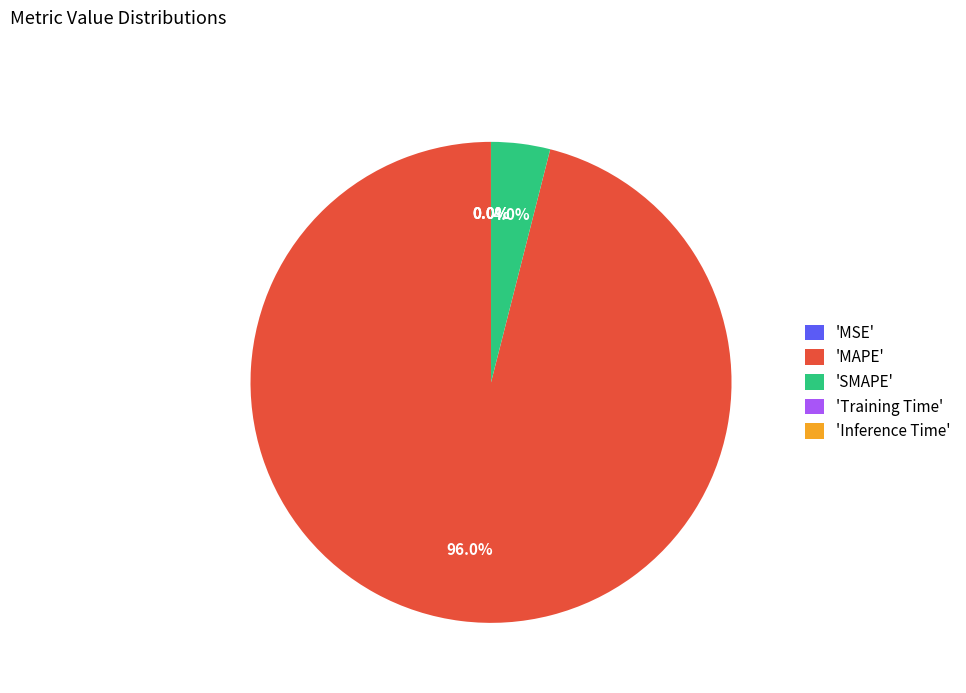

Does any single category account for the majority?

Yes